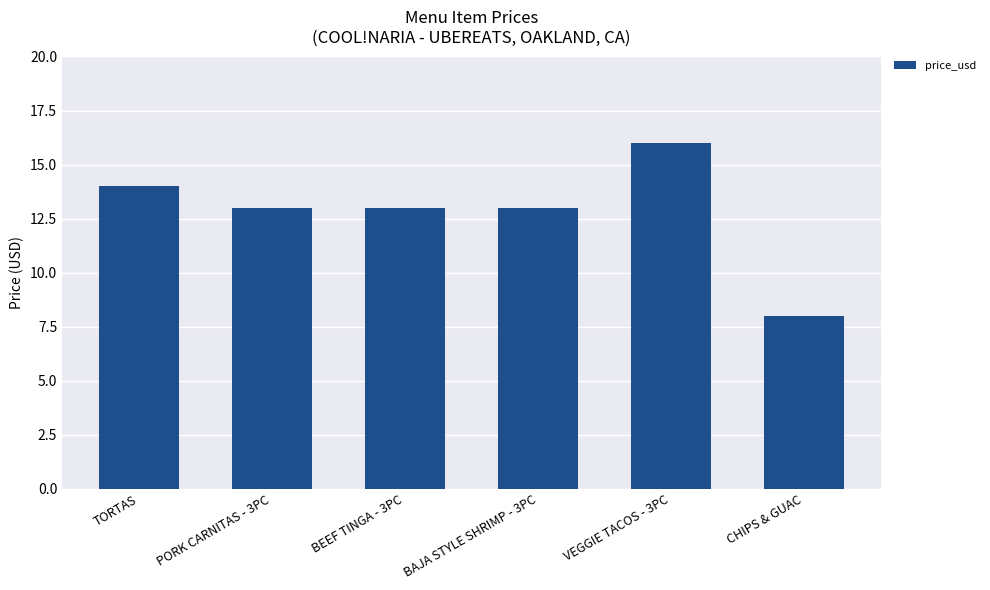

The value at PORK CARNITAS - 3PC is 13. True or false?

True